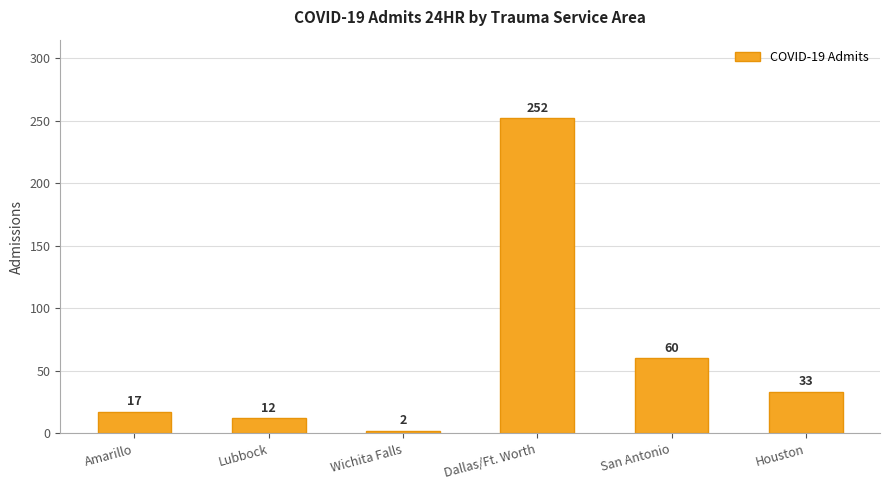

Is it true that the value at Wichita Falls is 2?

True